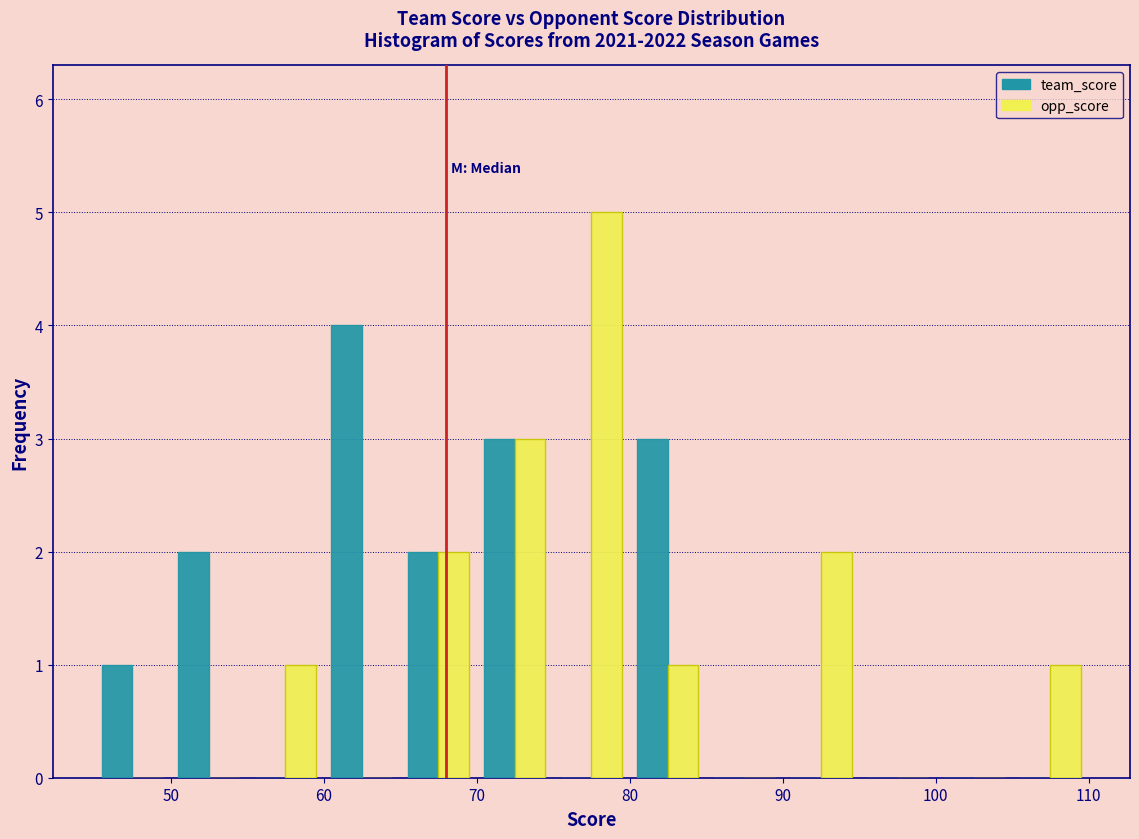

Reading left to right, transcribe this chart: for each range on the x-axis, give the height of each series' bar. The values are not printed on the chart, so give them approximately, as read against the axis.

45 to 50: team_score=1	opp_score=0
50 to 55: team_score=2	opp_score=0
55 to 60: team_score=0	opp_score=1
60 to 65: team_score=4	opp_score=0
65 to 70: team_score=2	opp_score=2
70 to 75: team_score=3	opp_score=3
75 to 80: team_score=0	opp_score=5
80 to 85: team_score=3	opp_score=1
85 to 90: team_score=0	opp_score=0
90 to 95: team_score=0	opp_score=2
95 to 100: team_score=0	opp_score=0
100 to 105: team_score=0	opp_score=0
105 to 110: team_score=0	opp_score=1